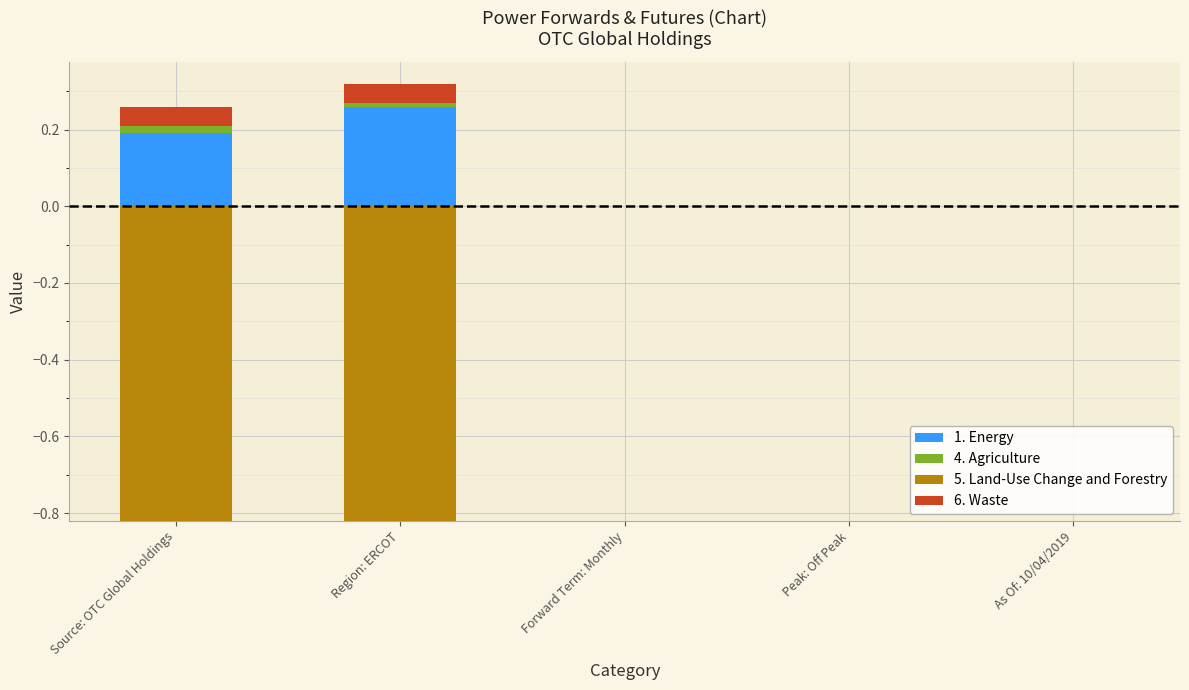

Which has a higher value, As Of: 10/04/2019 or Region: ERCOT?

Region: ERCOT